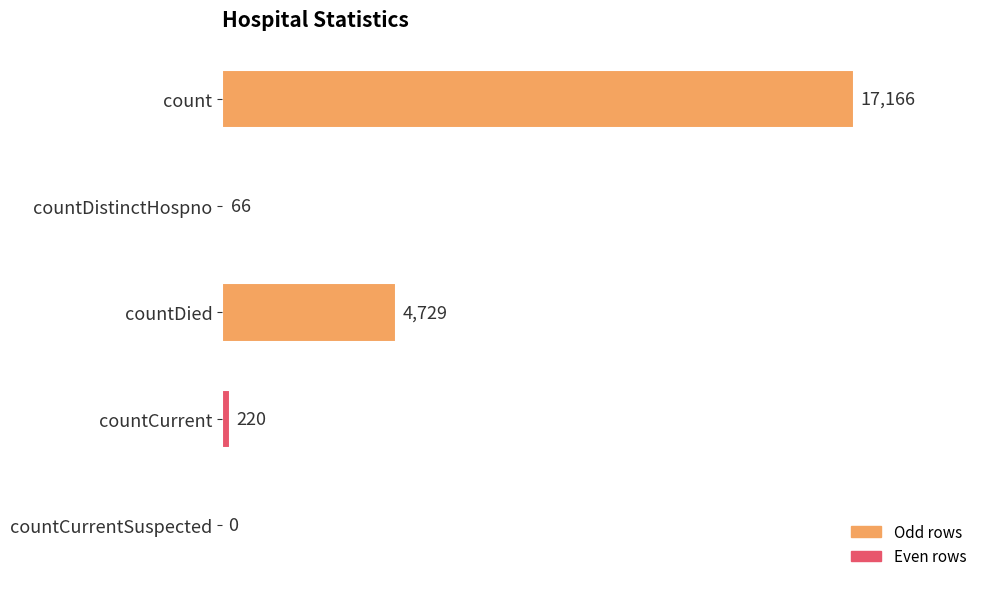

What is the sum of all values?

22181